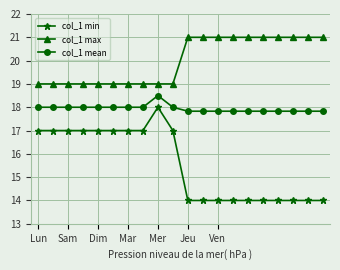

What is the average value of the col_1 mean series?

17.9